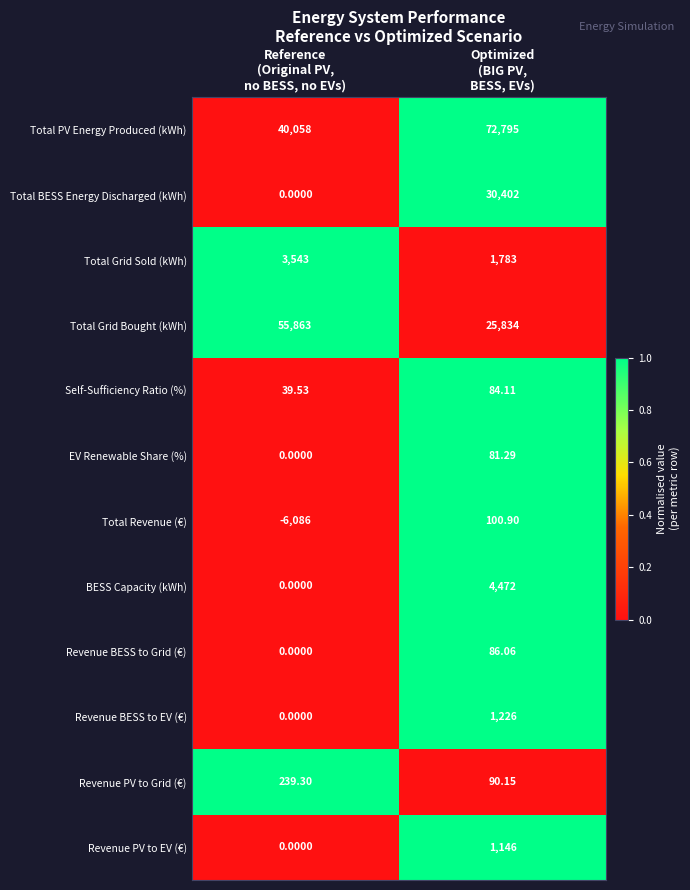

What is the total value across all series at Reference
(Original PV,
no BESS, no EVs)?

93656.8